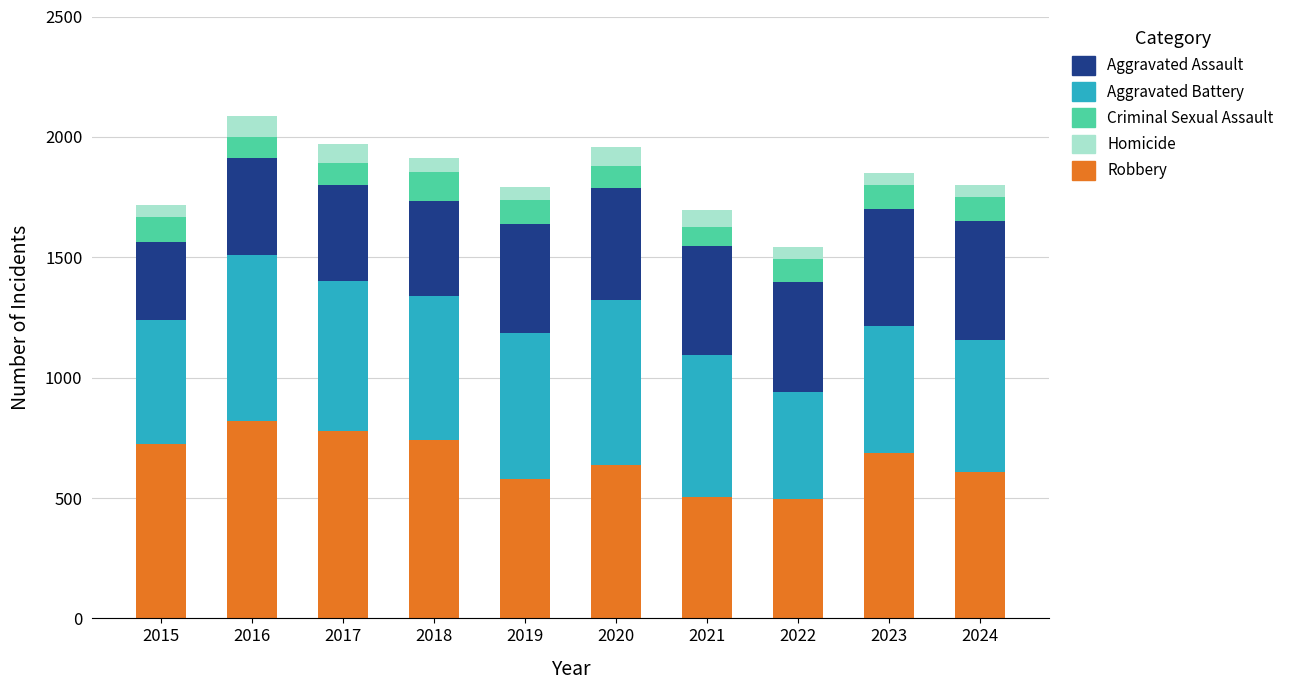

What is the lowest value of the Robbery series?

495